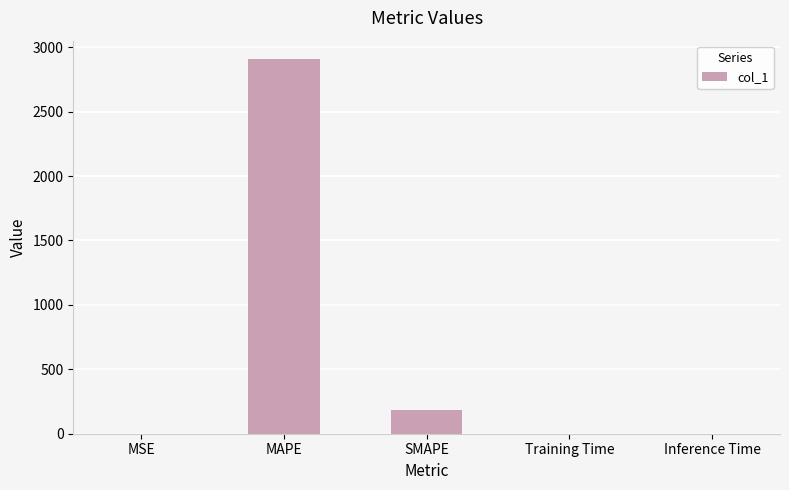

What is the sum of all values?

3092.2